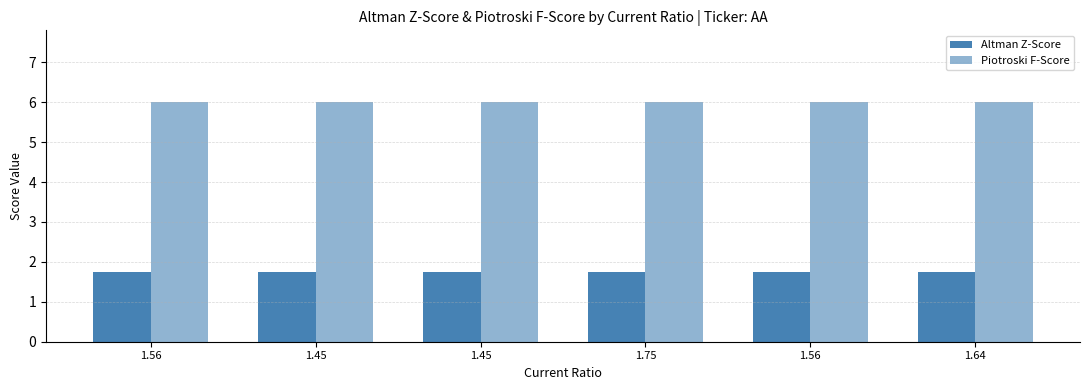

Is the value of Piotroski F-Score at 1.56 greater than the value of Altman Z-Score at 1.75?

Yes